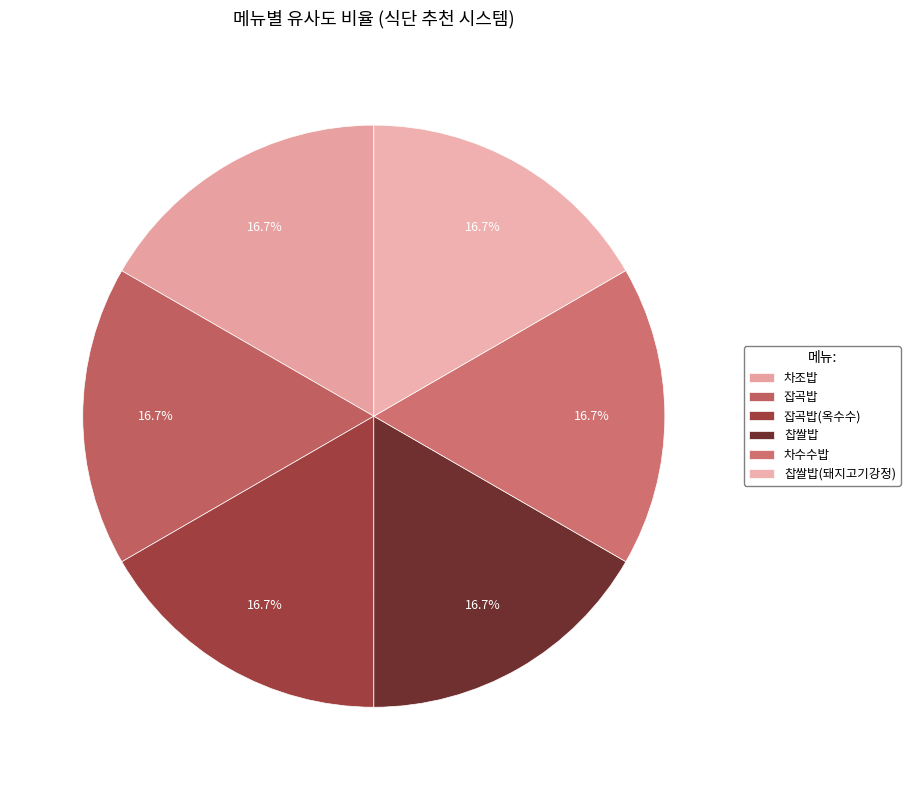

To the nearest percent, what portion does 찹쌀밥(돼지고기강정) represent?

17%